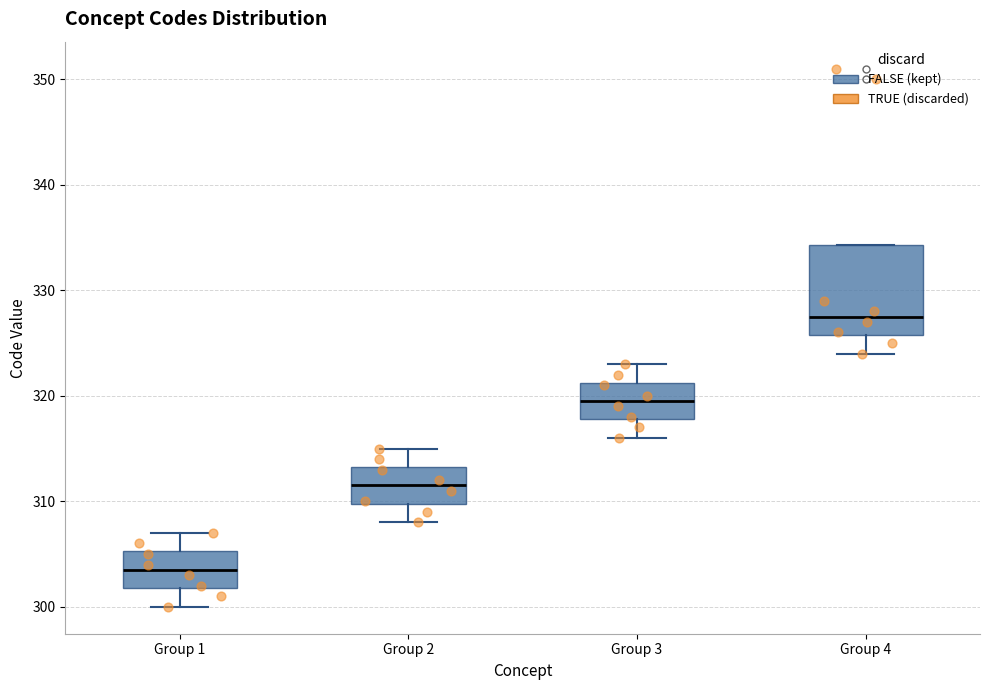

Reading left to right, transcribe this box plot: for each box, give where its median line is, the range the box spans, and where its two whiskers end, as read against the y-axis. The values are not printed on the chart, so give them approximately, as read against the axis.

Group 1: median 304, box 302 to 305, whiskers 300 to 307
Group 2: median 312, box 310 to 313, whiskers 308 to 315
Group 3: median 320, box 318 to 321, whiskers 316 to 323
Group 4: median 328, box 326 to 334, whiskers 324 to 334